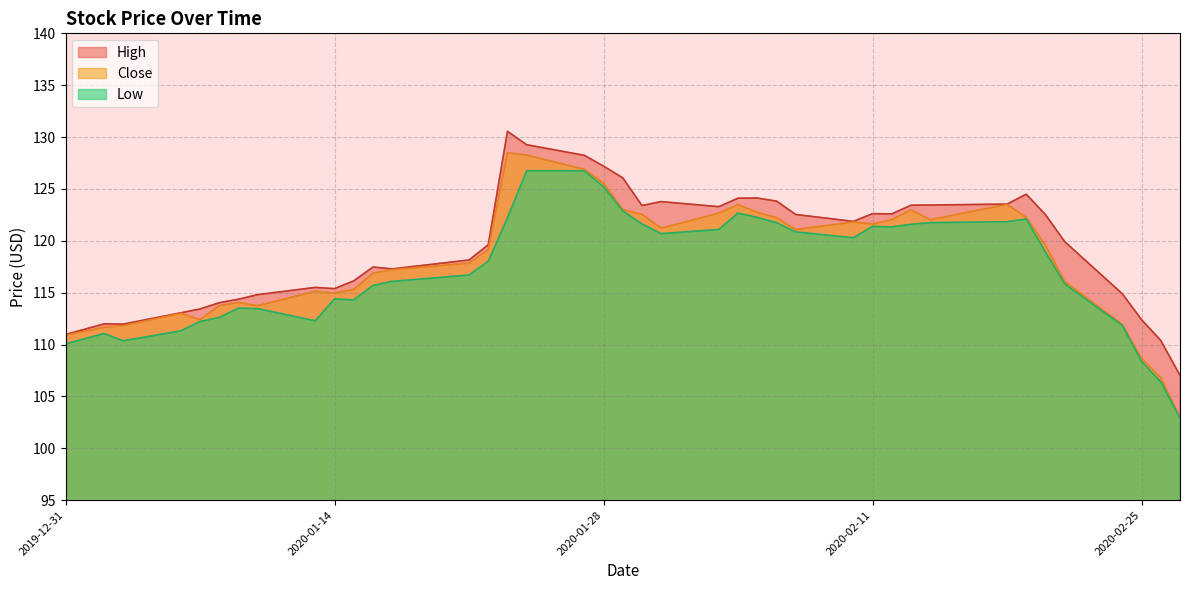

Is it true that Close equals 76.0 at 2020-01?

False